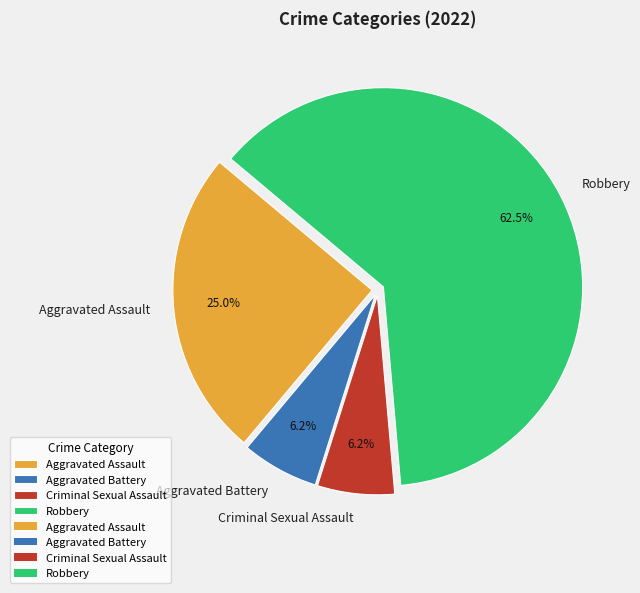

Is it true that Criminal Sexual Assault is 6% of the pie?

True